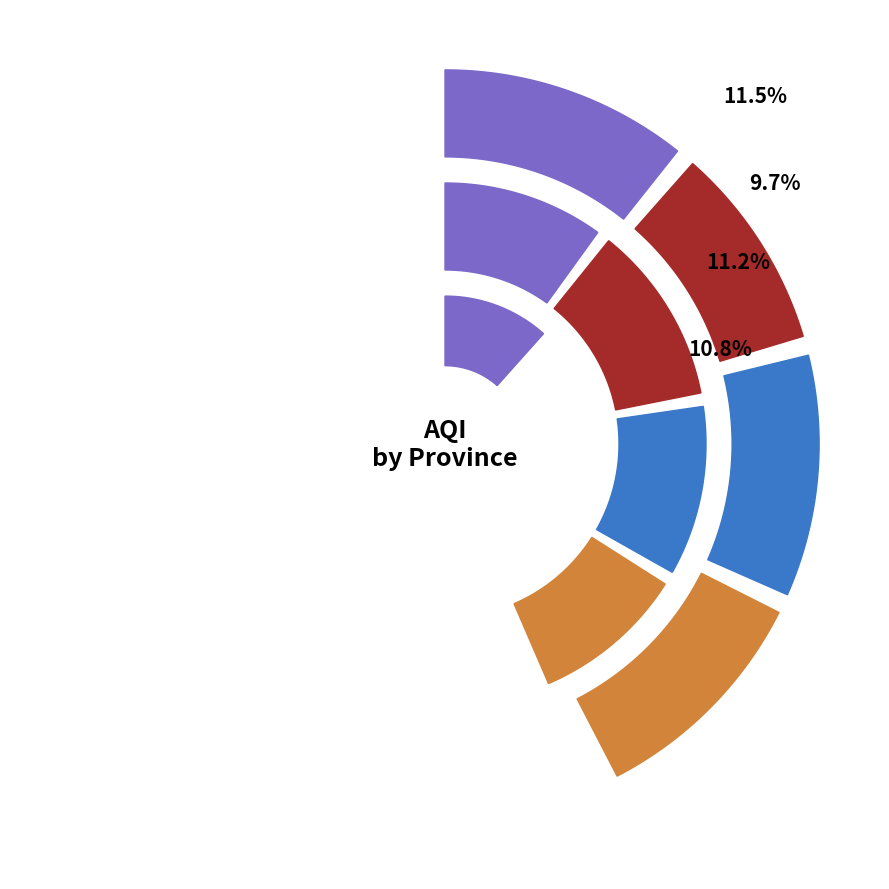

Rank the categories by value from lowest to highest.

Eastern Province, Uva, North Western, Northern Province, North Central, Southern, Central, Sabaragamuwa, Western